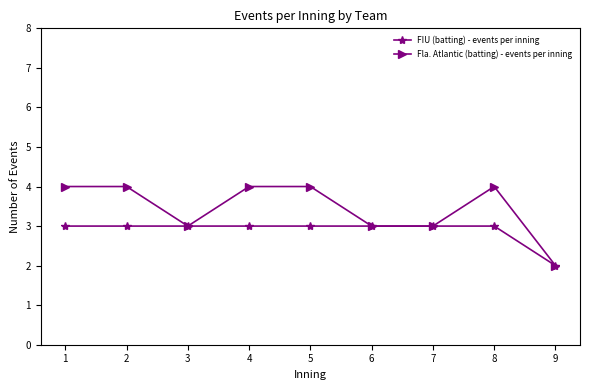

Reading left to right, list all the values displayed in this chart.

FIU (batting) - events per inning: 1=3	2=3	3=3	4=3	5=3	6=3	7=3	8=3	9=2
Fla. Atlantic (batting) - events per inning: 1=4	2=4	3=3	4=4	5=4	6=3	7=3	8=4	9=2